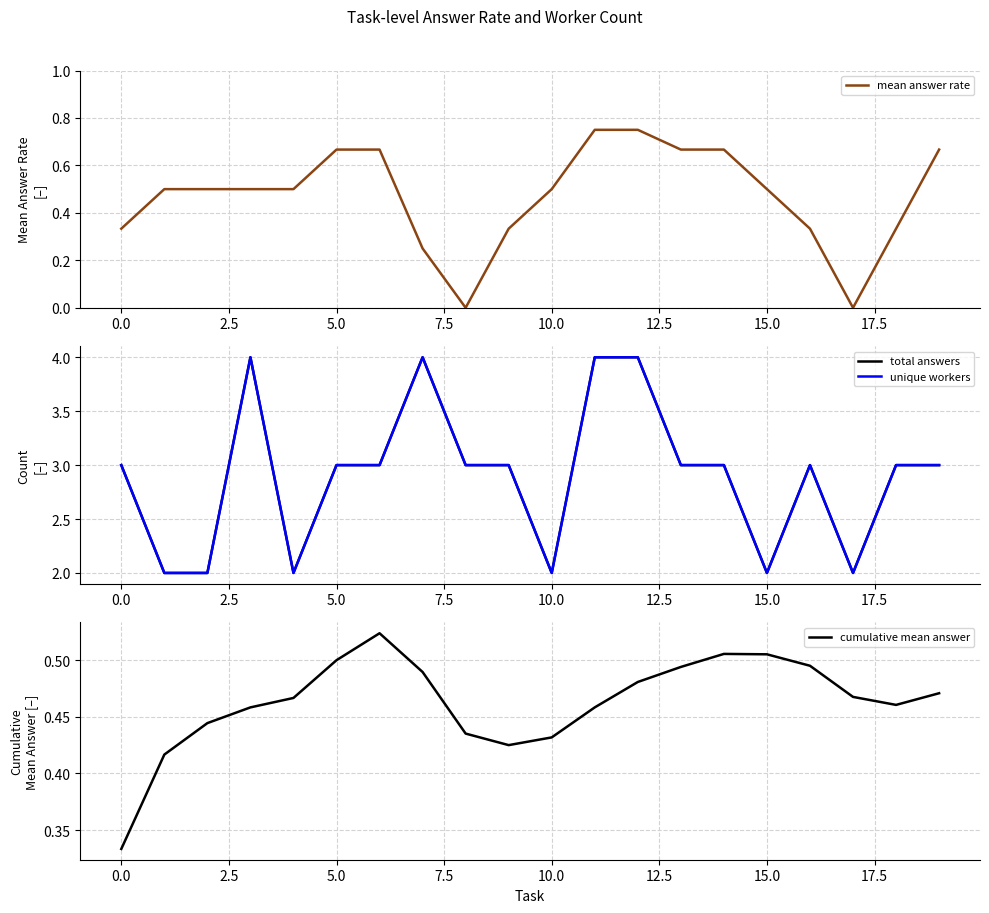

True or false: cumulative mean answer and total answers cross at least once.

False